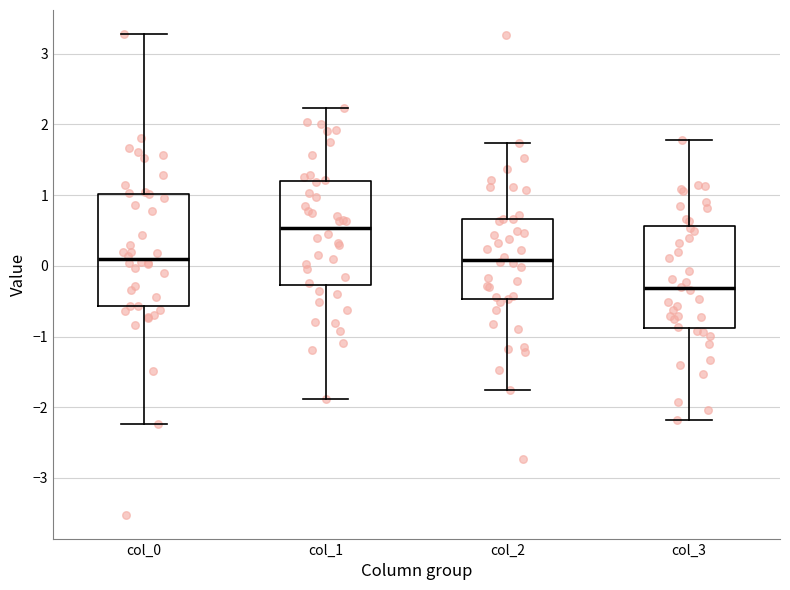

Reading left to right, read every box against the y-axis: the position of its median line, the range the box covers, and the ends of its whiskers. The values are not printed on the chart, so give them approximately, as read against the axis.

col_0: median 0.1, box -0.6 to 1.0, whiskers -2.2 to 3.3
col_1: median 0.5, box -0.3 to 1.2, whiskers -1.9 to 2.2
col_2: median 0.1, box -0.5 to 0.7, whiskers -1.8 to 1.7
col_3: median -0.3, box -0.9 to 0.6, whiskers -2.2 to 1.8